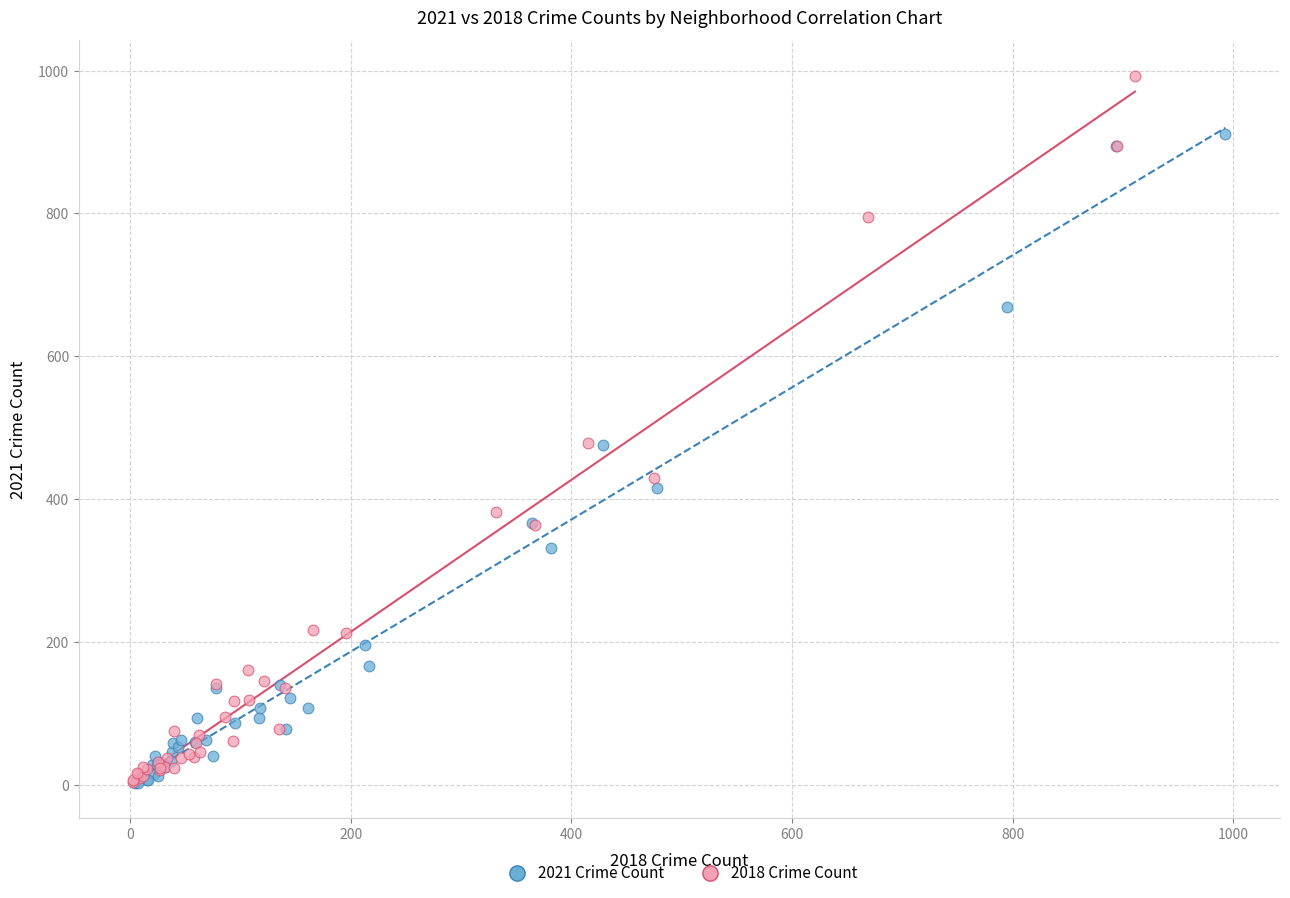

Which series has the widest spread of Y values?

2018 Crime Count